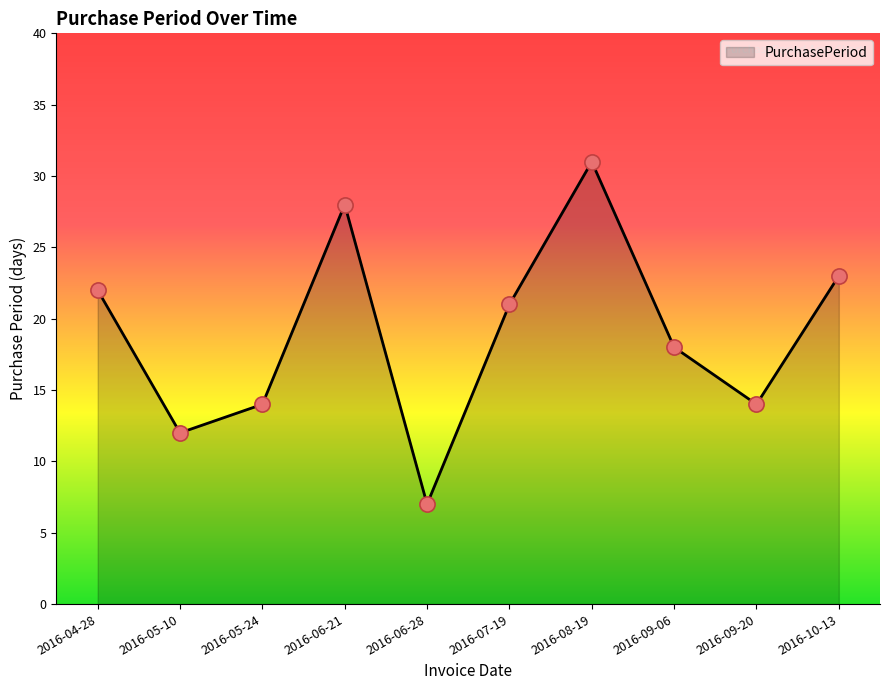

Between 2016-04-28 and 2016-06-28, which is larger?

2016-04-28